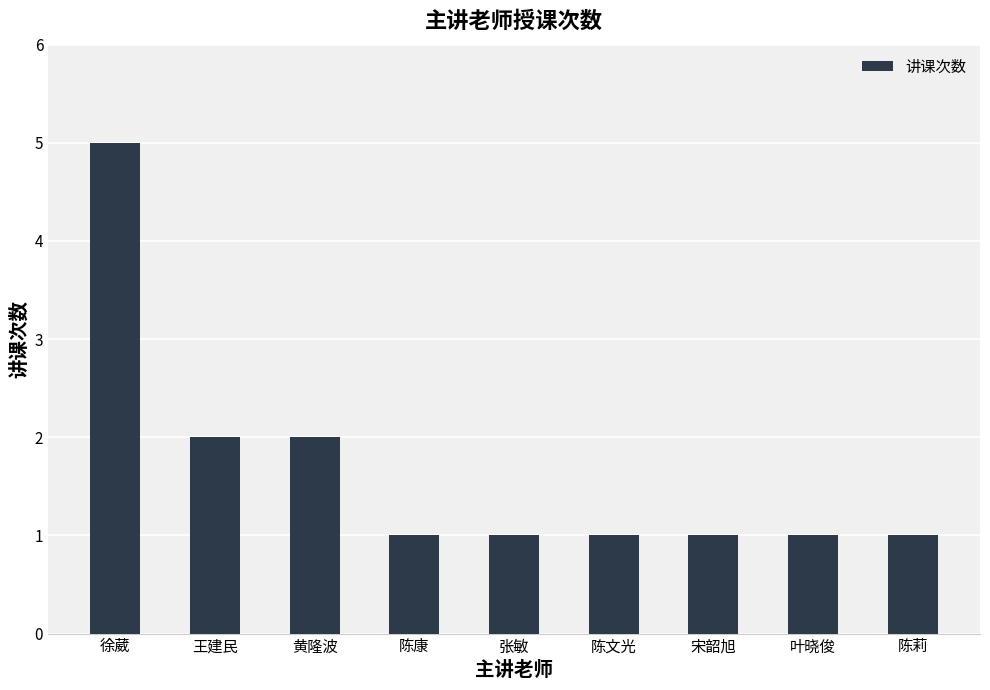

What is the greatest value displayed?

5